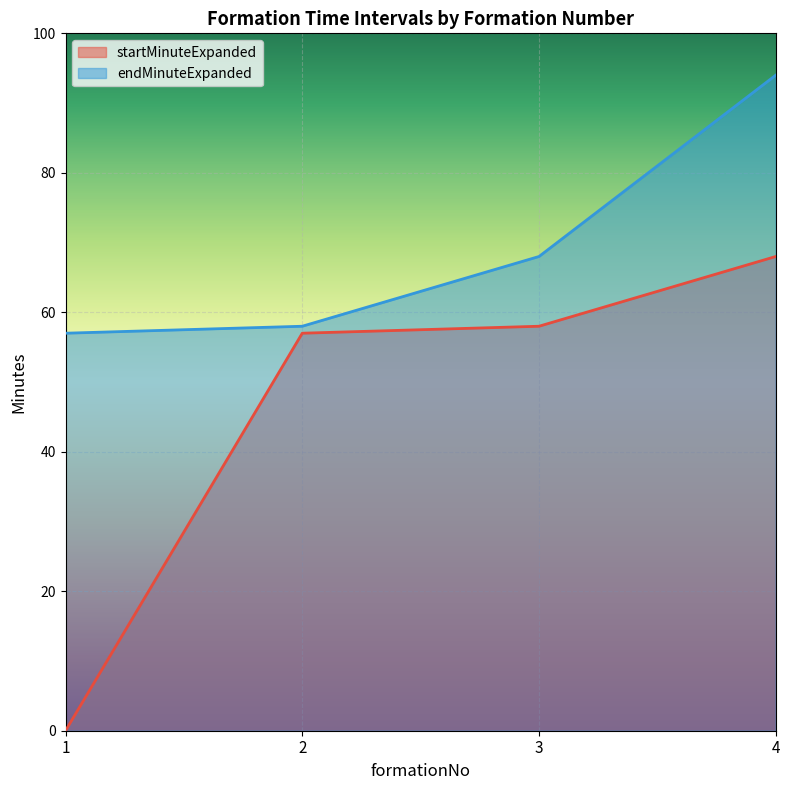

True or false: startMinuteExpanded and endMinuteExpanded cross at least once.

False